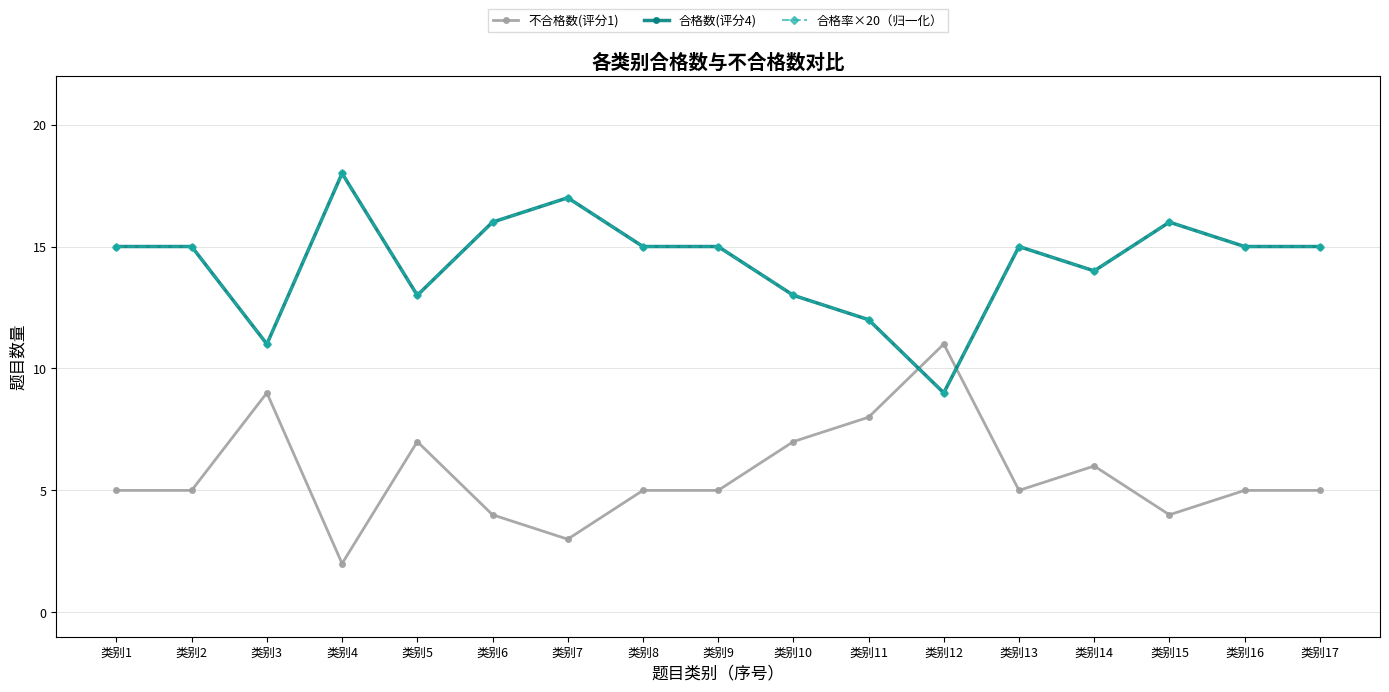

The value of 合格数(评分4) at 类别4 is 18. True or false?

True